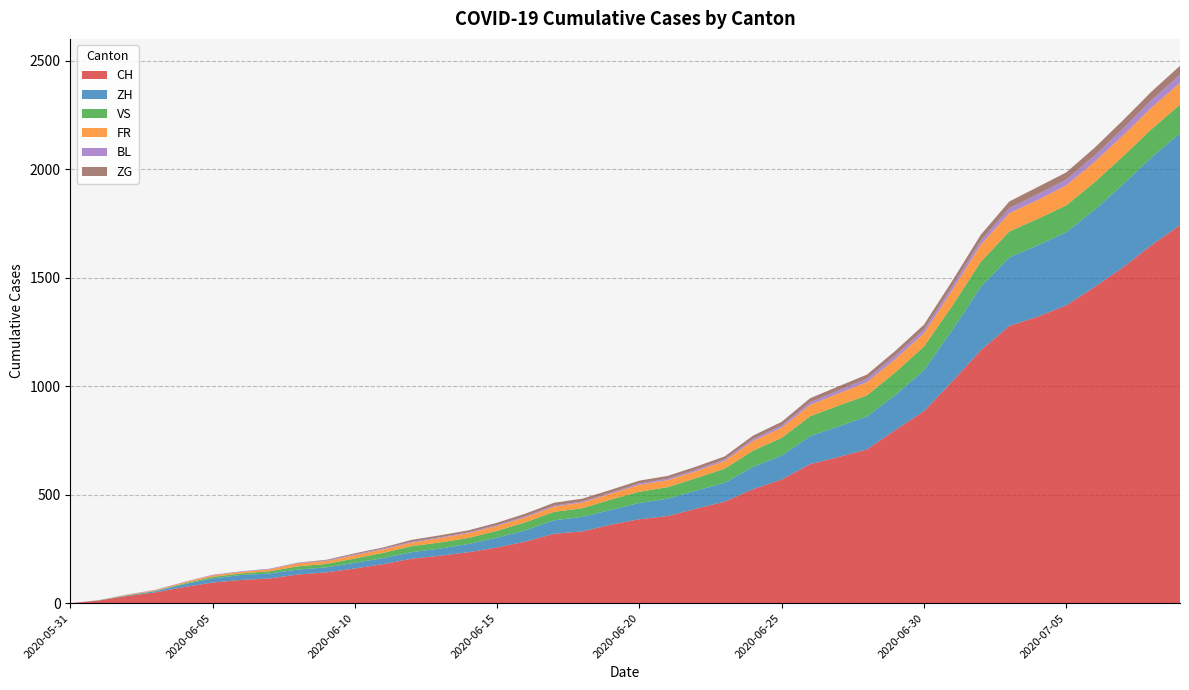

Reading left to right, what are all the values shown in this chart?

CH: 2020-05-31=0	2020-06-01=12	2020-06-02=33	2020-06-03=50	2020-06-04=74	2020-06-05=95	2020-06-06=107	2020-06-07=114	2020-06-08=132	2020-06-09=142	2020-06-10=160	2020-06-11=180	2020-06-12=205	2020-06-13=219	2020-06-14=235	2020-06-15=257	2020-06-16=284	2020-06-17=320	2020-06-18=331	2020-06-19=362	2020-06-20=387	2020-06-21=402	2020-06-22=436	2020-06-23=468	2020-06-24=526	2020-06-25=570	2020-06-26=641	2020-06-27=674	2020-06-28=709	2020-06-29=799	2020-06-30=885	2020-07-01=1023	2020-07-02=1166	2020-07-03=1278	2020-07-04=1321	2020-07-05=1373	2020-07-06=1458	2020-07-07=1549	2020-07-08=1651	2020-07-09=1743
ZH: 2020-05-31=0	2020-06-01=0	2020-06-02=2	2020-06-03=5	2020-06-04=13	2020-06-05=19	2020-06-06=23	2020-06-07=23	2020-06-08=23	2020-06-09=23	2020-06-10=26	2020-06-11=28	2020-06-12=30	2020-06-13=33	2020-06-14=38	2020-06-15=45	2020-06-16=52	2020-06-17=62	2020-06-18=67	2020-06-19=68	2020-06-20=75	2020-06-21=80	2020-06-22=83	2020-06-23=87	2020-06-24=103	2020-06-25=110	2020-06-26=129	2020-06-27=141	2020-06-28=152	2020-06-29=161	2020-06-30=189	2020-07-01=237	2020-07-02=293	2020-07-03=316	2020-07-04=329	2020-07-05=337	2020-07-06=356	2020-07-07=382	2020-07-08=405	2020-07-09=424
VS: 2020-05-31=0	2020-06-01=1	2020-06-02=2	2020-06-03=2	2020-06-04=4	2020-06-05=7	2020-06-06=7	2020-06-07=10	2020-06-08=15	2020-06-09=16	2020-06-10=20	2020-06-11=24	2020-06-12=28	2020-06-13=28	2020-06-14=28	2020-06-15=32	2020-06-16=37	2020-06-17=39	2020-06-18=40	2020-06-19=48	2020-06-20=52	2020-06-21=53	2020-06-22=58	2020-06-23=65	2020-06-24=75	2020-06-25=82	2020-06-26=92	2020-06-27=96	2020-06-28=97	2020-06-29=105	2020-06-30=109	2020-07-01=112	2020-07-02=115	2020-07-03=120	2020-07-04=122	2020-07-05=124	2020-07-06=127	2020-07-07=130	2020-07-08=130	2020-07-09=132
FR: 2020-05-31=0	2020-06-01=0	2020-06-02=2	2020-06-03=3	2020-06-04=5	2020-06-05=7	2020-06-06=7	2020-06-07=9	2020-06-08=13	2020-06-09=13	2020-06-10=15	2020-06-11=16	2020-06-12=16	2020-06-13=20	2020-06-14=22	2020-06-15=22	2020-06-16=23	2020-06-17=24	2020-06-18=26	2020-06-19=27	2020-06-20=32	2020-06-21=32	2020-06-22=32	2020-06-23=36	2020-06-24=44	2020-06-25=47	2020-06-26=52	2020-06-27=56	2020-06-28=61	2020-06-29=61	2020-06-30=61	2020-07-01=72	2020-07-02=79	2020-07-03=84	2020-07-04=87	2020-07-05=92	2020-07-06=94	2020-07-07=96	2020-07-08=99	2020-07-09=100
BL: 2020-05-31=0	2020-06-01=1	2020-06-02=1	2020-06-03=2	2020-06-04=2	2020-06-05=3	2020-06-06=3	2020-06-07=3	2020-06-08=3	2020-06-09=3	2020-06-10=4	2020-06-11=4	2020-06-12=4	2020-06-13=4	2020-06-14=4	2020-06-15=4	2020-06-16=5	2020-06-17=5	2020-06-18=5	2020-06-19=5	2020-06-20=6	2020-06-21=7	2020-06-22=7	2020-06-23=7	2020-06-24=9	2020-06-25=10	2020-06-26=12	2020-06-27=14	2020-06-28=16	2020-06-29=17	2020-06-30=17	2020-07-01=18	2020-07-02=19	2020-07-03=23	2020-07-04=27	2020-07-05=27	2020-07-06=29	2020-07-07=32	2020-07-08=35	2020-07-09=38
ZG: 2020-05-31=0	2020-06-01=0	2020-06-02=0	2020-06-03=0	2020-06-04=0	2020-06-05=0	2020-06-06=0	2020-06-07=0	2020-06-08=1	2020-06-09=3	2020-06-10=5	2020-06-11=5	2020-06-12=9	2020-06-13=9	2020-06-14=9	2020-06-15=11	2020-06-16=12	2020-06-17=13	2020-06-18=13	2020-06-19=13	2020-06-20=13	2020-06-21=13	2020-06-22=14	2020-06-23=14	2020-06-24=16	2020-06-25=17	2020-06-26=19	2020-06-27=19	2020-06-28=19	2020-06-29=21	2020-06-30=23	2020-07-01=25	2020-07-02=27	2020-07-03=31	2020-07-04=33	2020-07-05=33	2020-07-06=36	2020-07-07=38	2020-07-08=39	2020-07-09=41